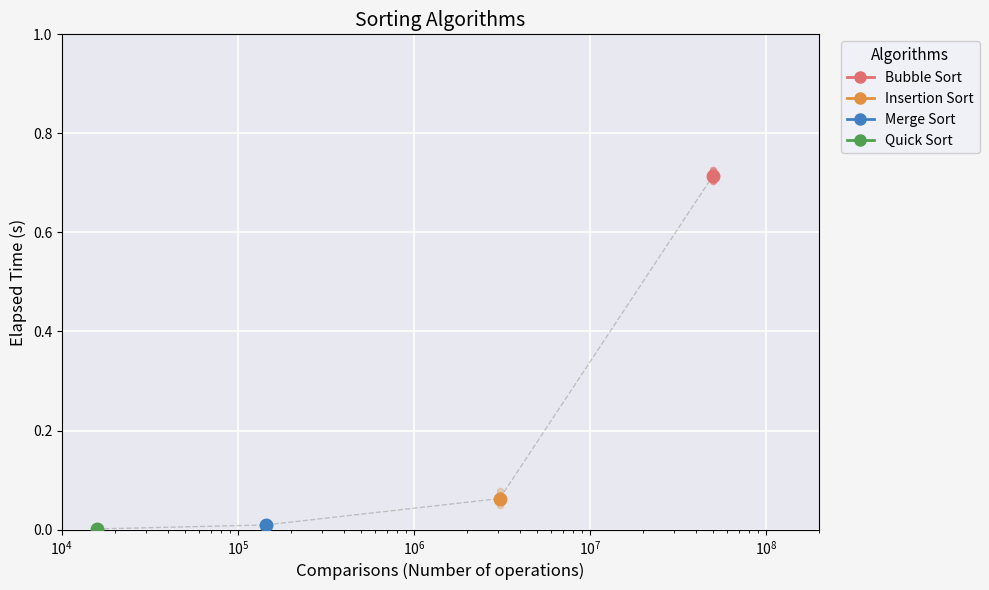

Which series reaches the minimum Y coordinate?

Quick Sort